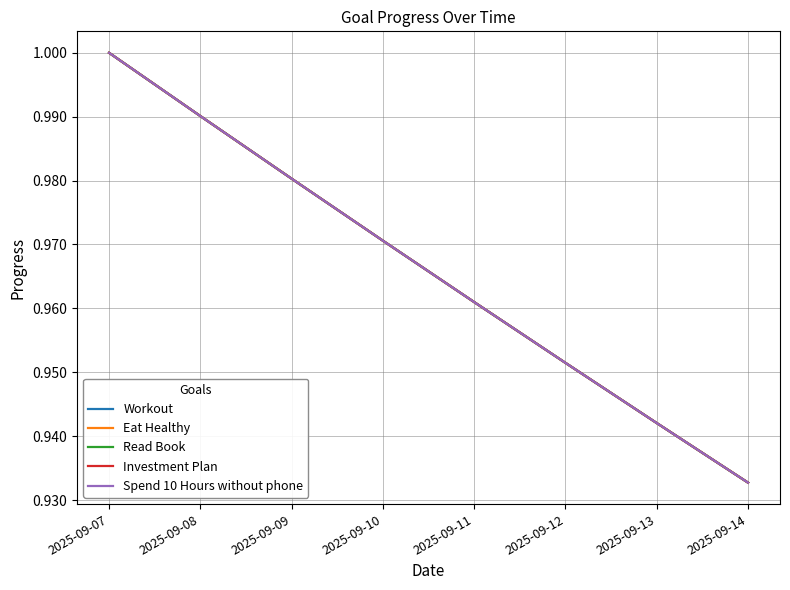

True or false: Read Book and Eat Healthy intersect in this chart.

False